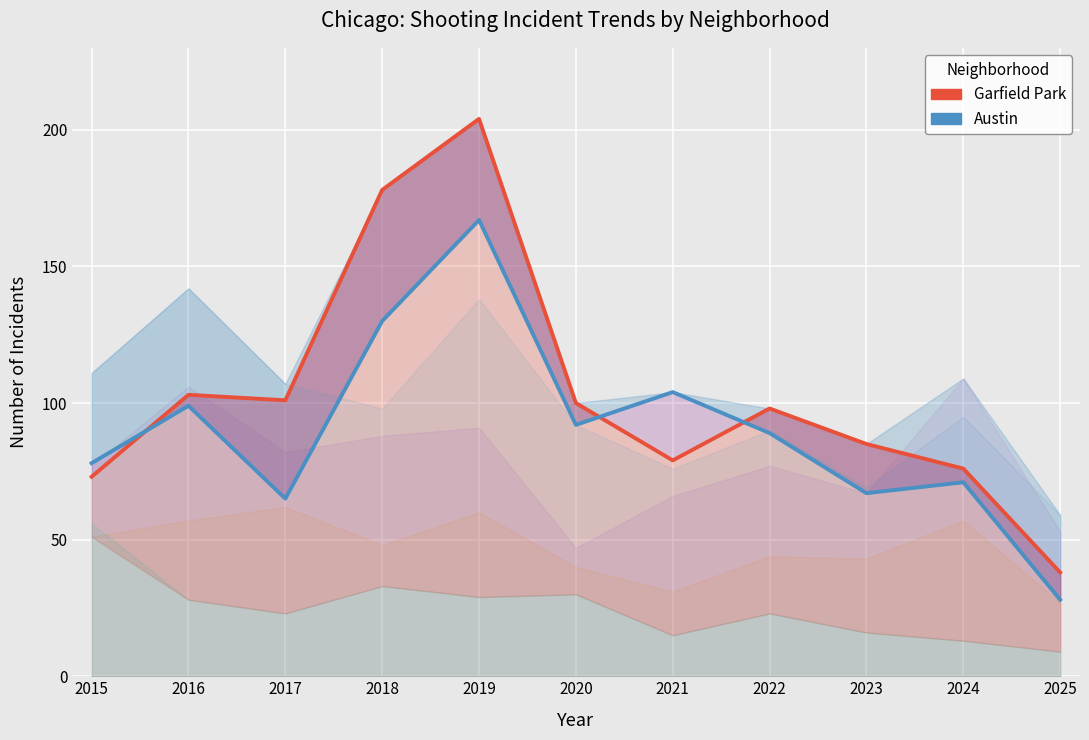

How many intersections are there between Garfield Park and Austin?

3